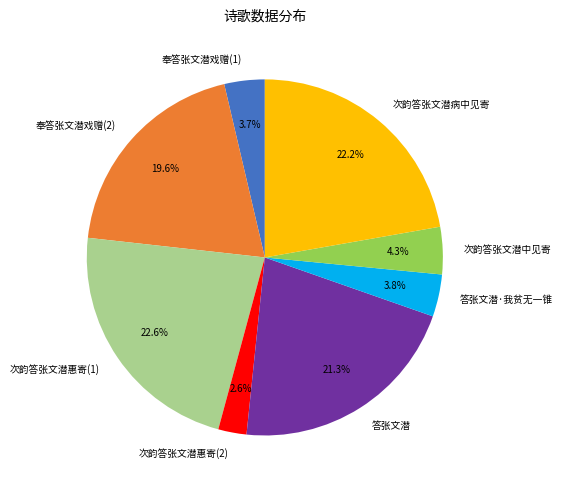

Combined, what portion of the pie is 次韵答张文潜中见寄 and 答张文潜?

25.6%